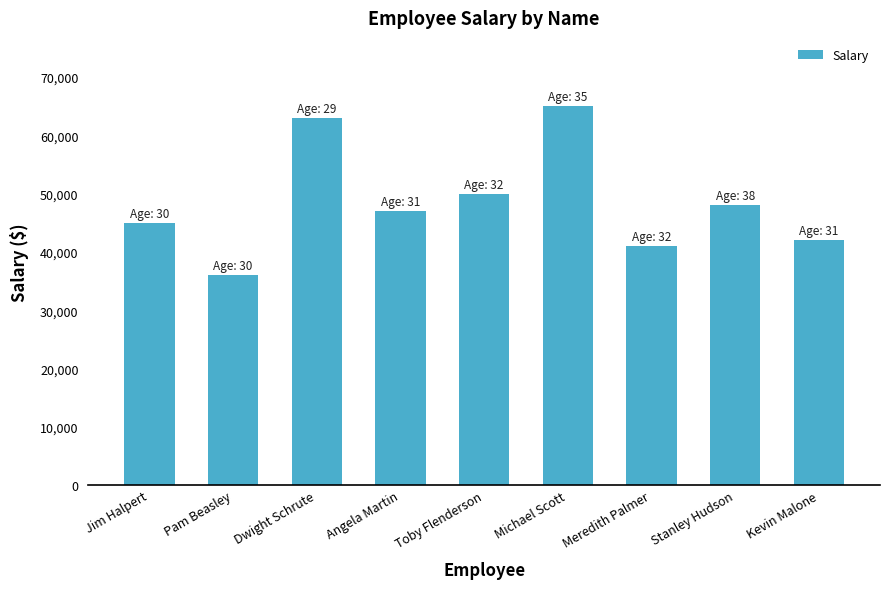

What is the sum of the values at Michael Scott and Dwight Schrute?

128000